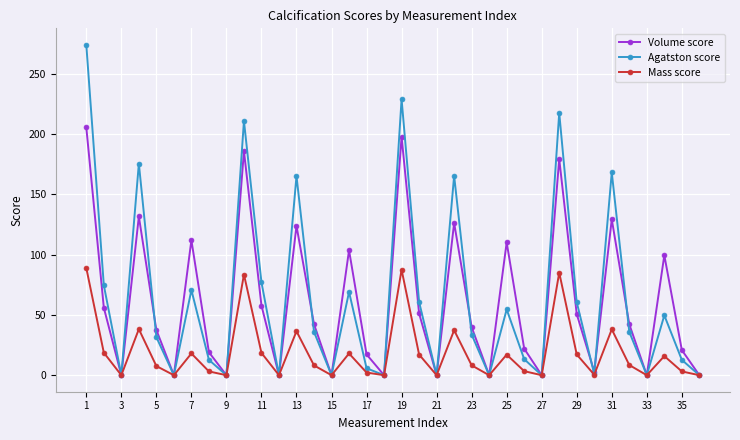

Rank the series by their maximum value, from lowest to highest.

Mass score, Volume score, Agatston score